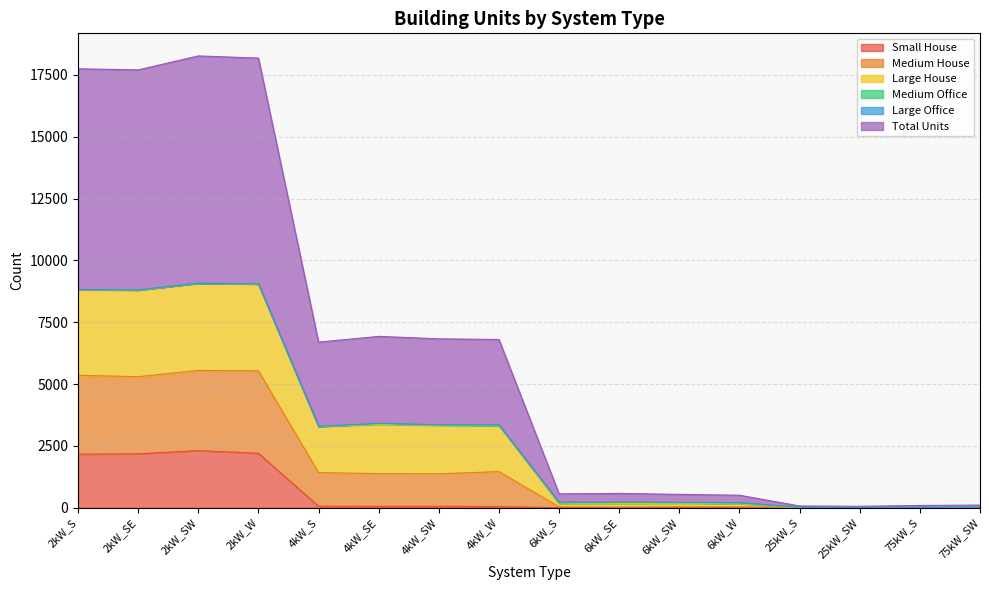

What is the highest value of the Small House series?

2308